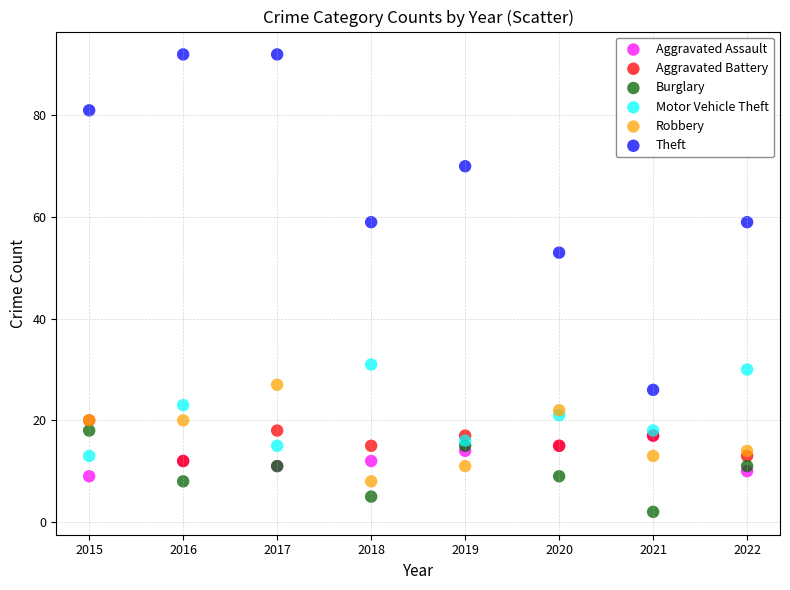

What are all the series names shown in the legend?

Aggravated Assault, Aggravated Battery, Burglary, Motor Vehicle Theft, Robbery, Theft